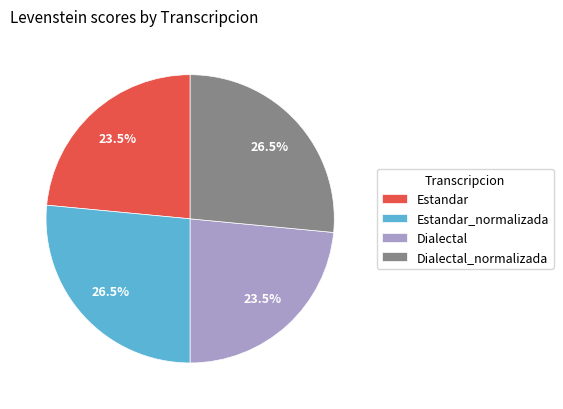

Is there a majority slice in this chart?

No